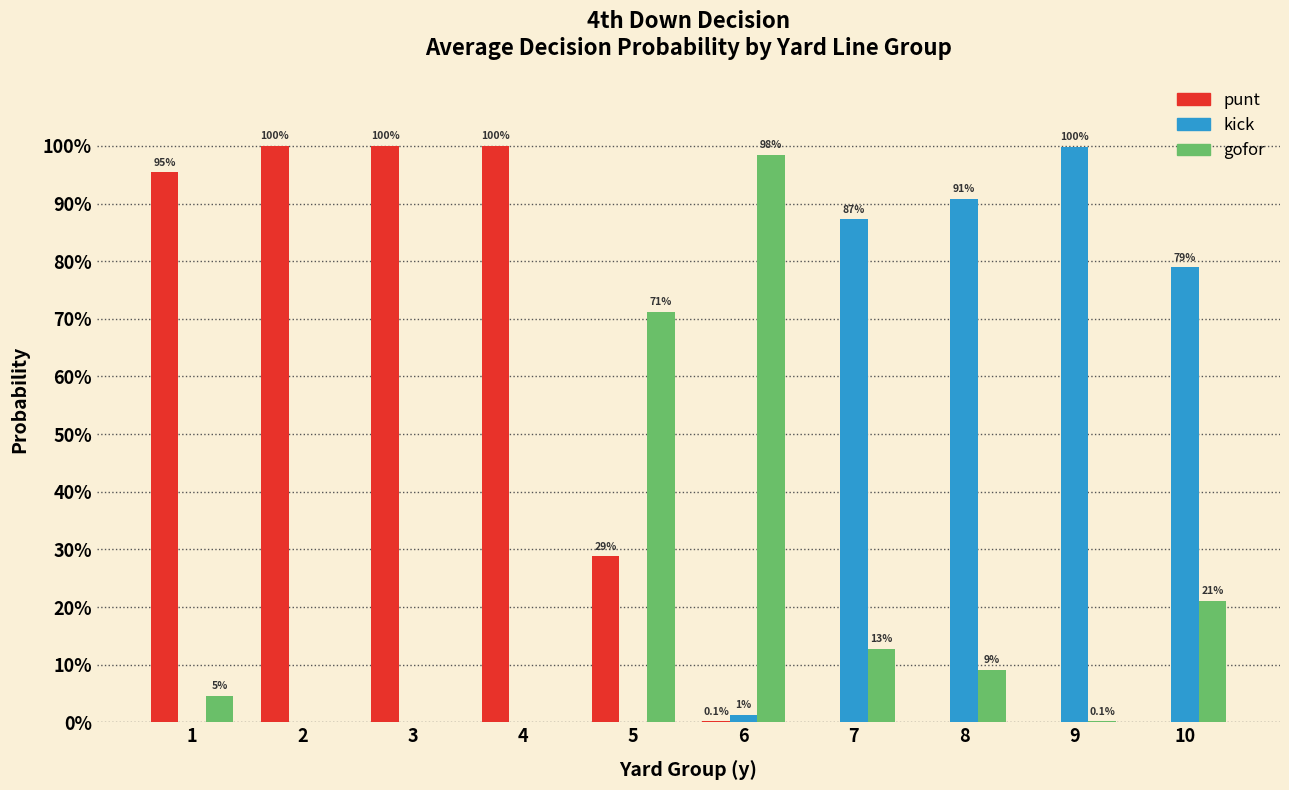

What are all the series names shown in the legend?

punt, kick, gofor